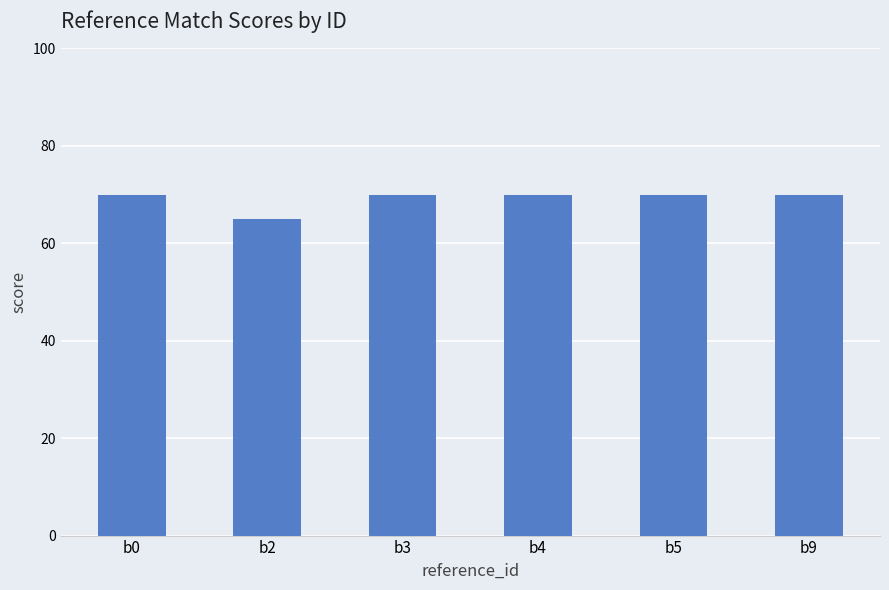

What value does the data have at b9?

70